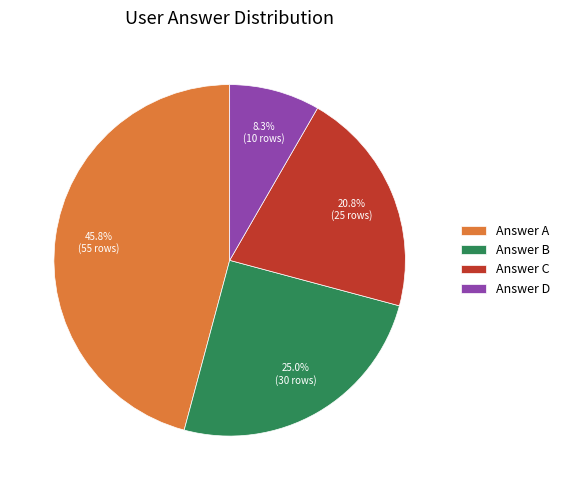

How many segments does this pie chart have?

4